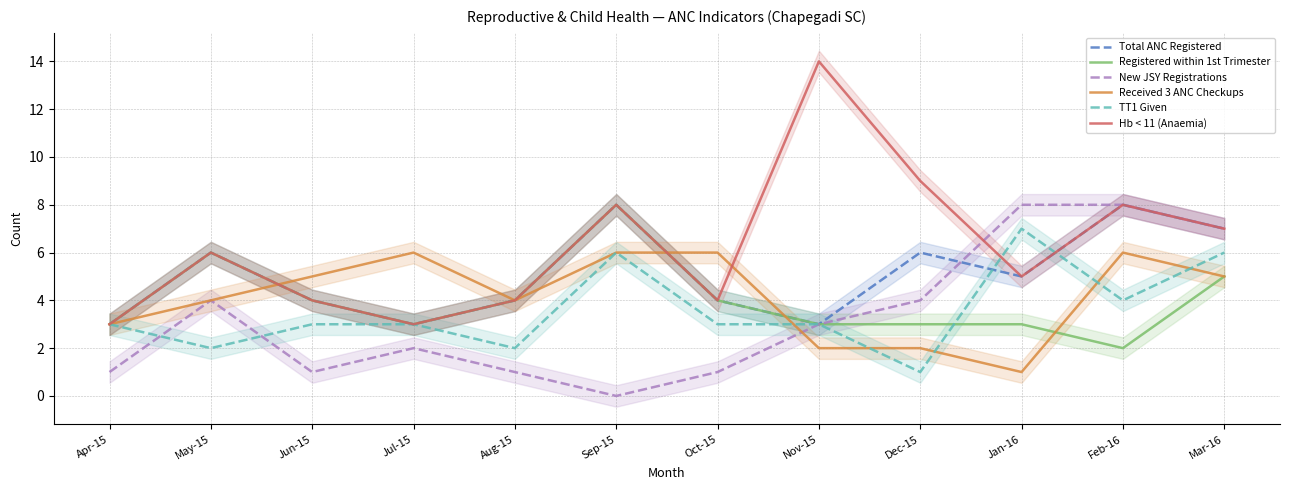

Rank the series by their maximum value, from highest to lowest.

Hb < 11 (Anaemia), Total ANC Registered, Registered within 1st Trimester, New JSY Registrations, TT1 Given, Received 3 ANC Checkups